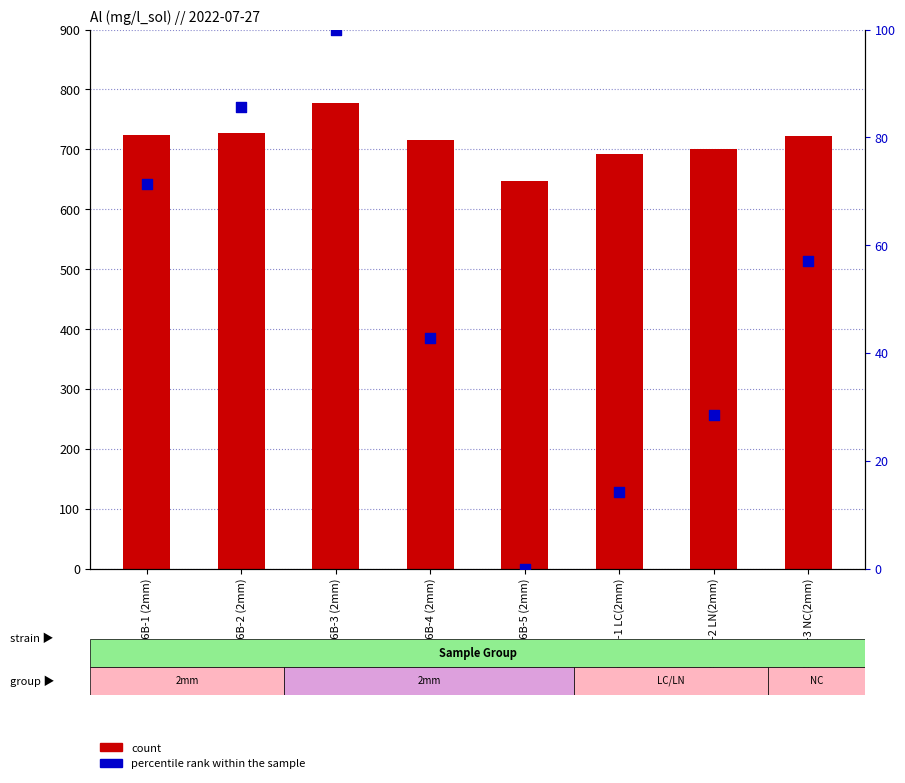

Which series contains the highest Y value?

count